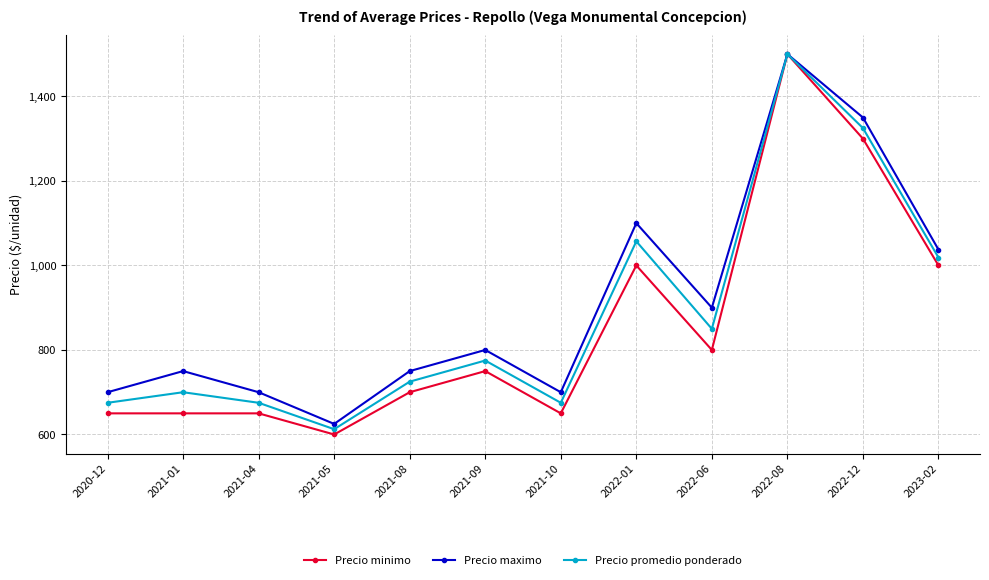

What is the total value across all series at 2021-10?

2025.0